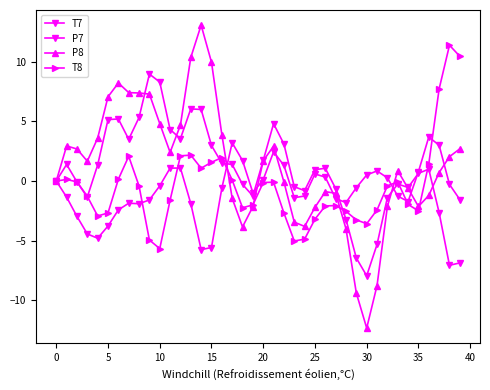

How many lines are shown in the chart?

4